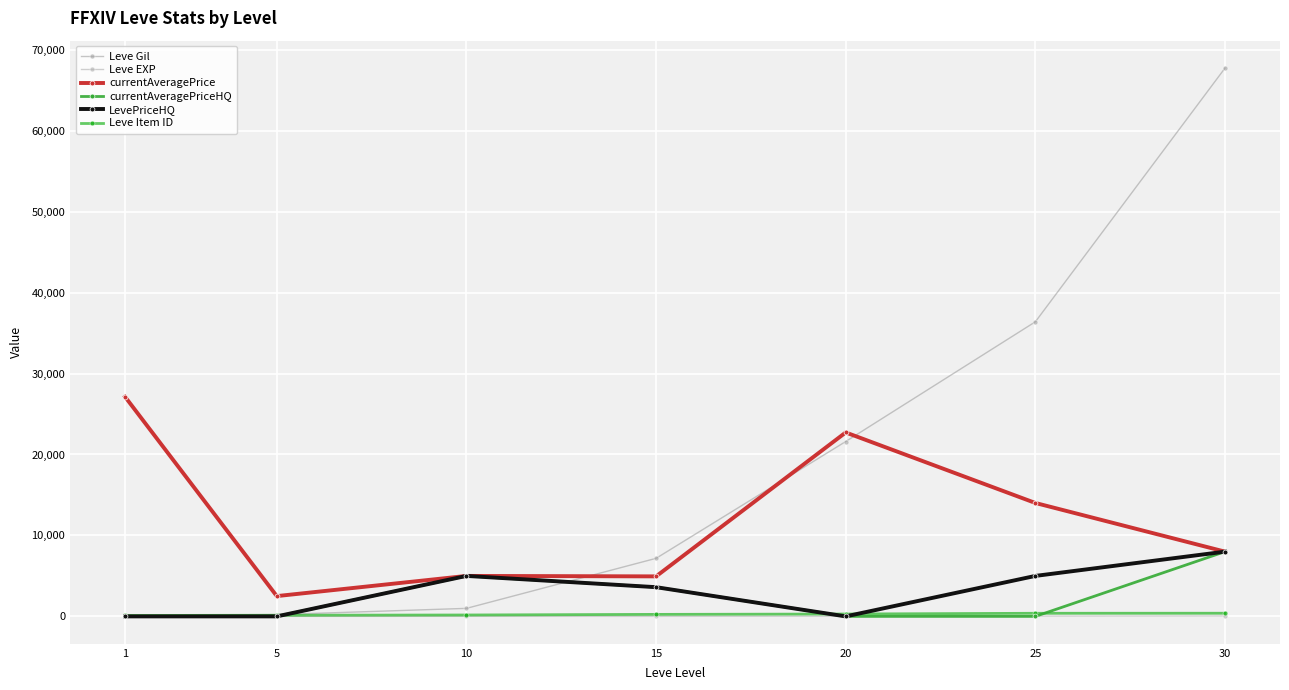

What is the approximate value of currentAveragePrice at 1?

27128